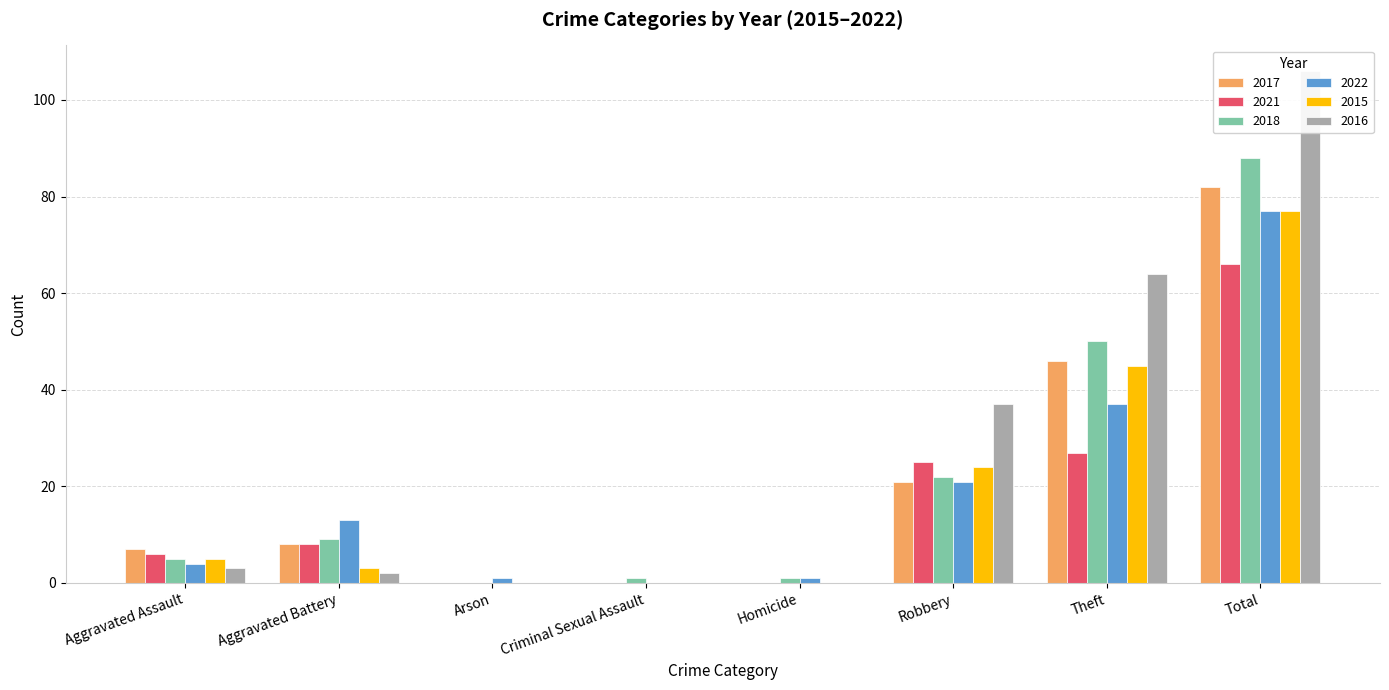

The 2022 series shows 22 at Aggravated Battery. True or false?

False